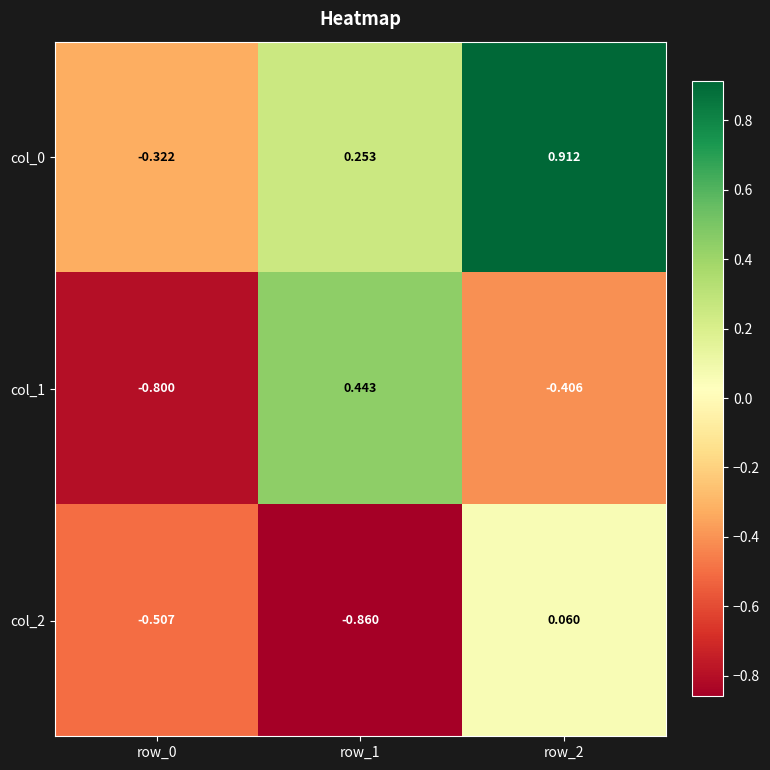

Is the value of col_0 at row_2 greater than the value of col_2 at row_2?

Yes